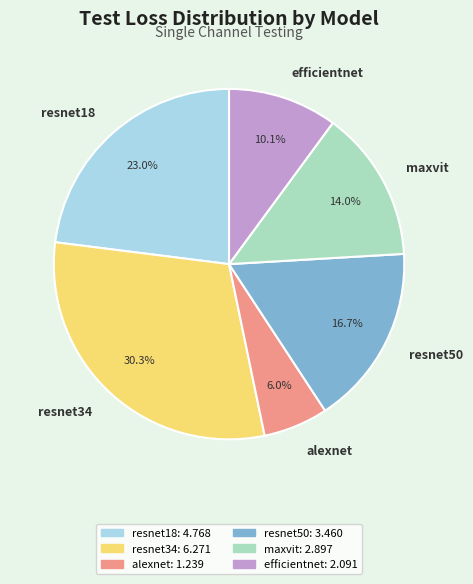

What portion of the pie excludes resnet50?

83.3%